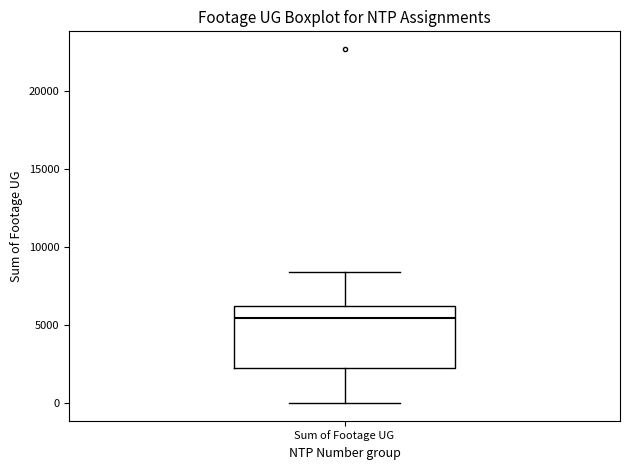

Where is the upper edge of the box for Sum of Footage UG on the y-axis? The values are not printed on the chart, so give them approximately, as read against the axis.

6500